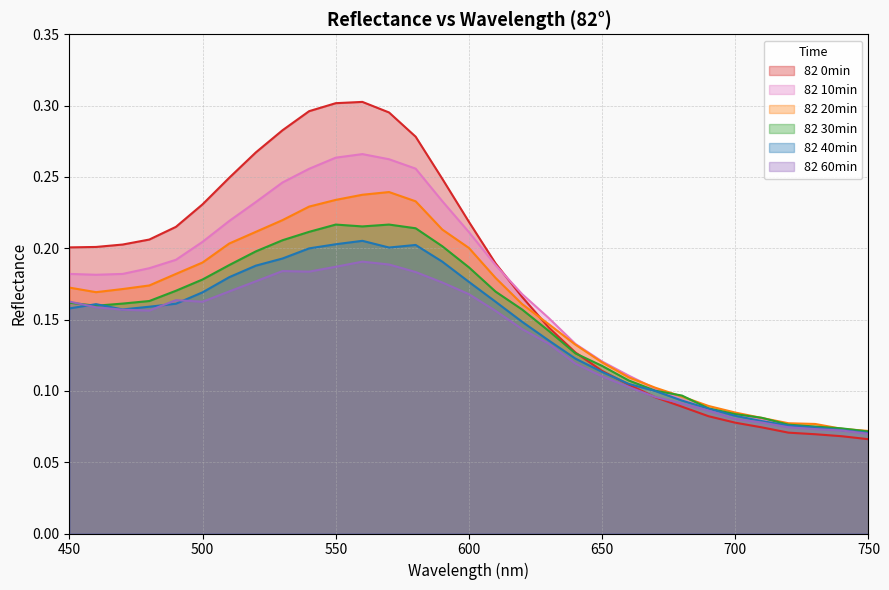

What is the difference between the maximum and minimum values in the 82 60min series?

0.1